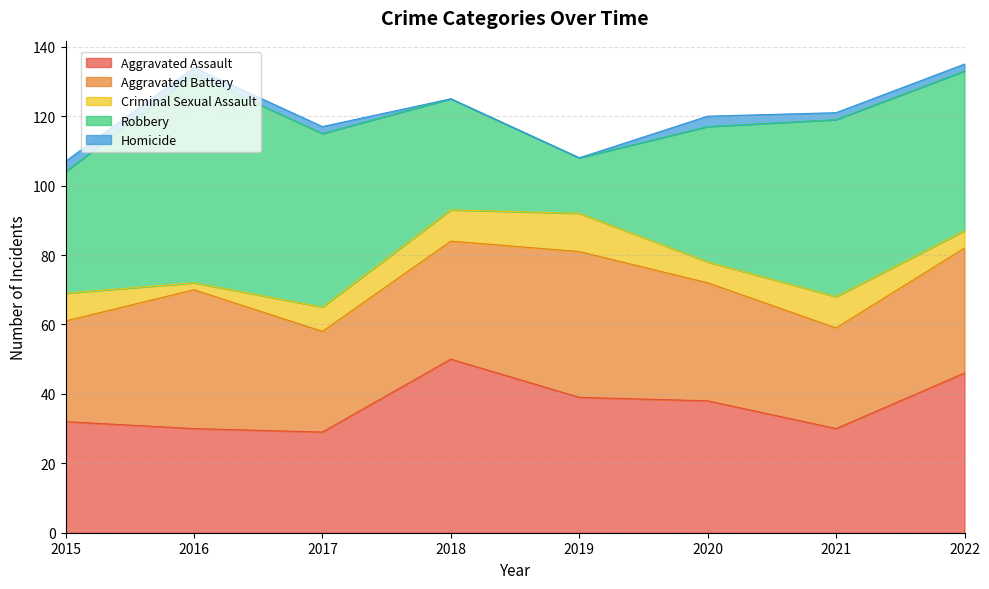

Where is the first local maximum for Aggravated Battery?

2016